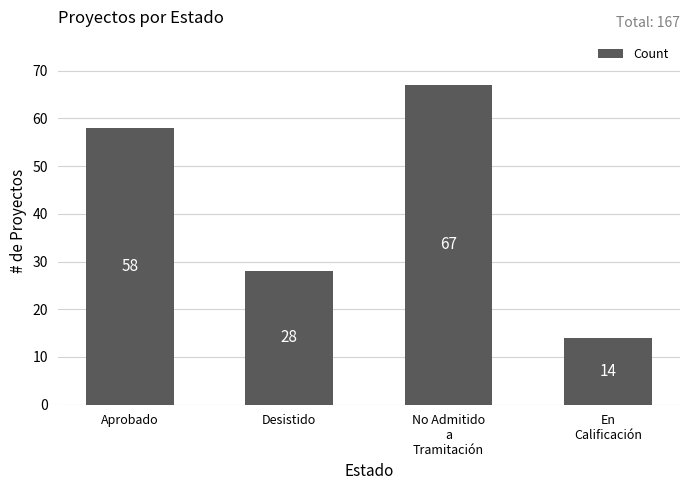

Reading left to right, transcribe all the data shown in this chart.

Aprobado=58	Desistido=28	No Admitido
a
Tramitación=67	En
Calificación=14